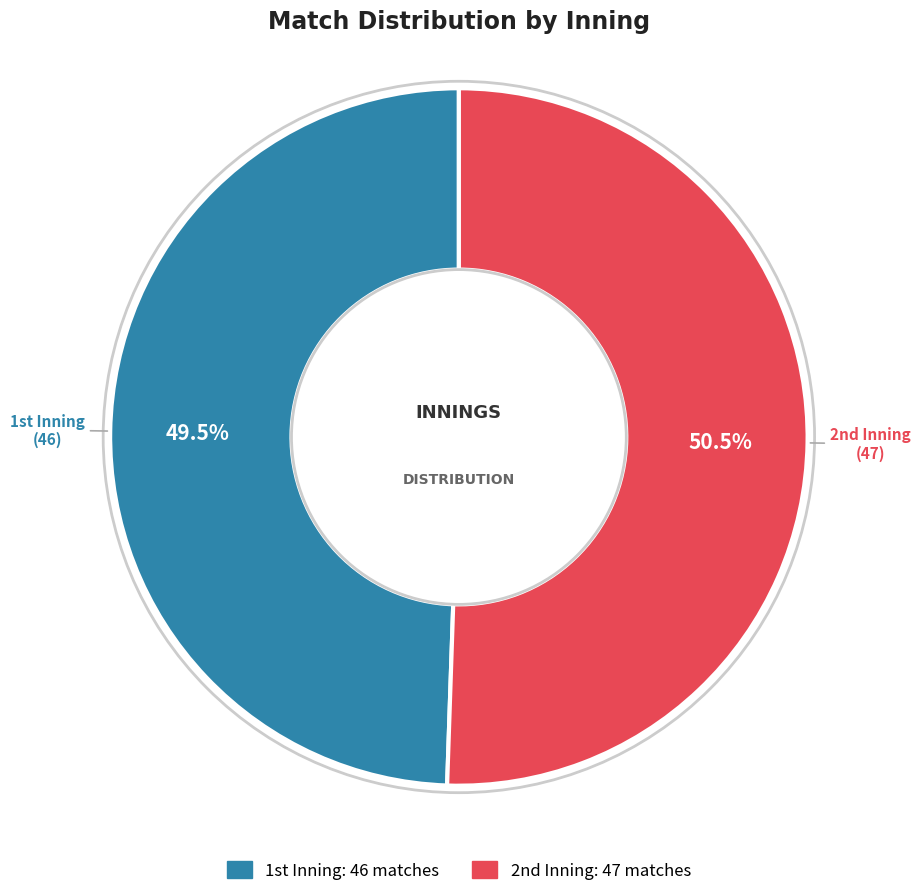

To the nearest percent, what is the average slice percentage?

50%